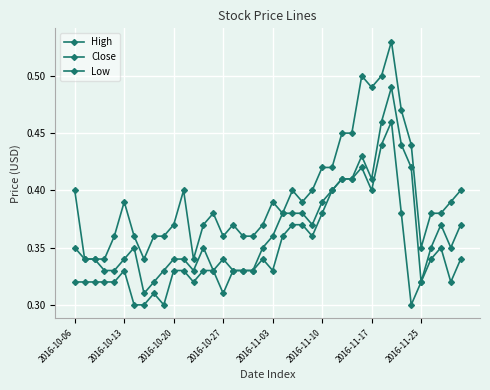

Is this an area chart (filled region under the line)?

No